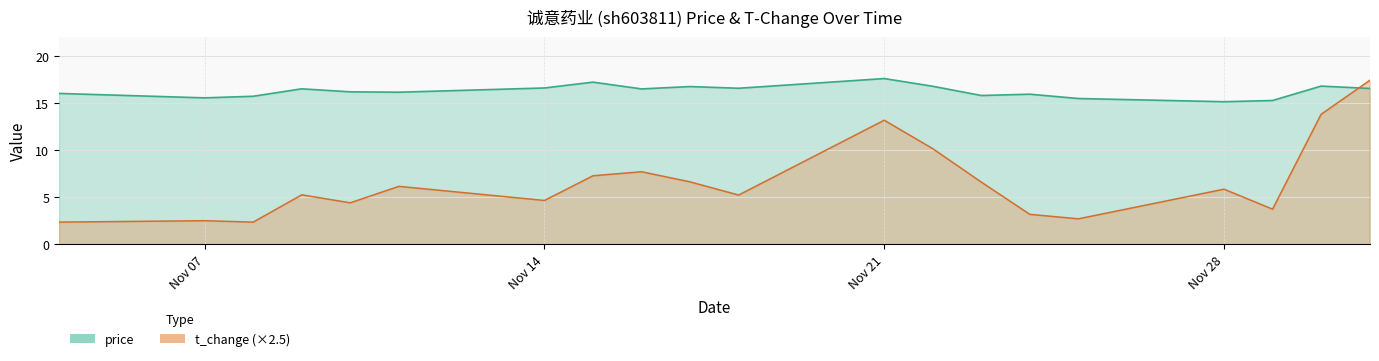

Which series has the largest total across all categories?

price